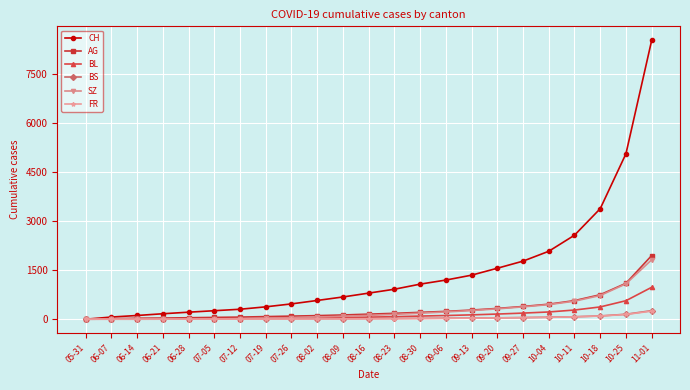

Which series has the widest spread of values?

CH